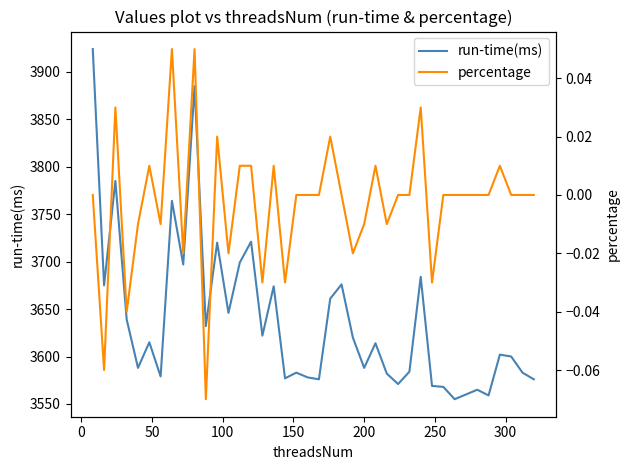

What is the lowest value of the run-time(ms) series?

3555